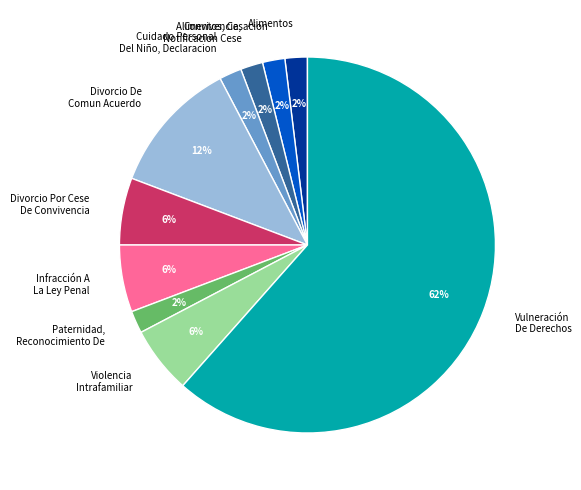

Combined, do Cuidado Personal Del Niño, Declaracion and Paternidad, Reconocimiento De account for over 50%?

No